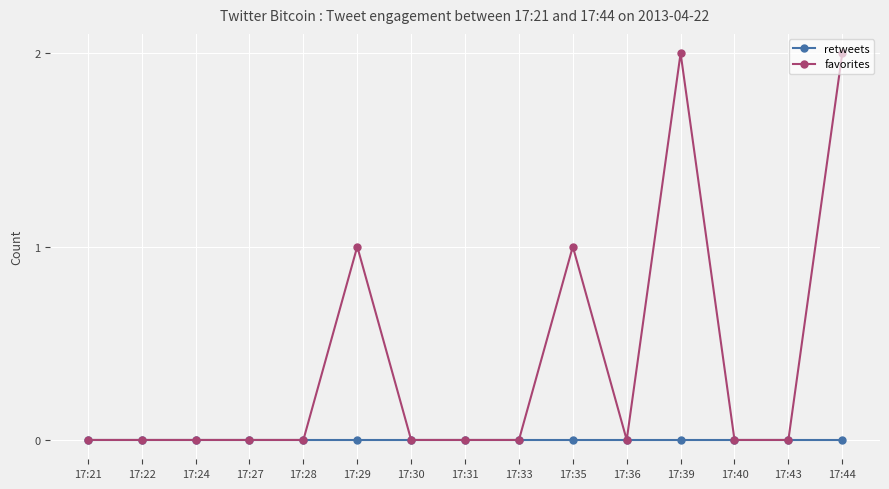

What are all the series names shown in the legend?

retweets, favorites